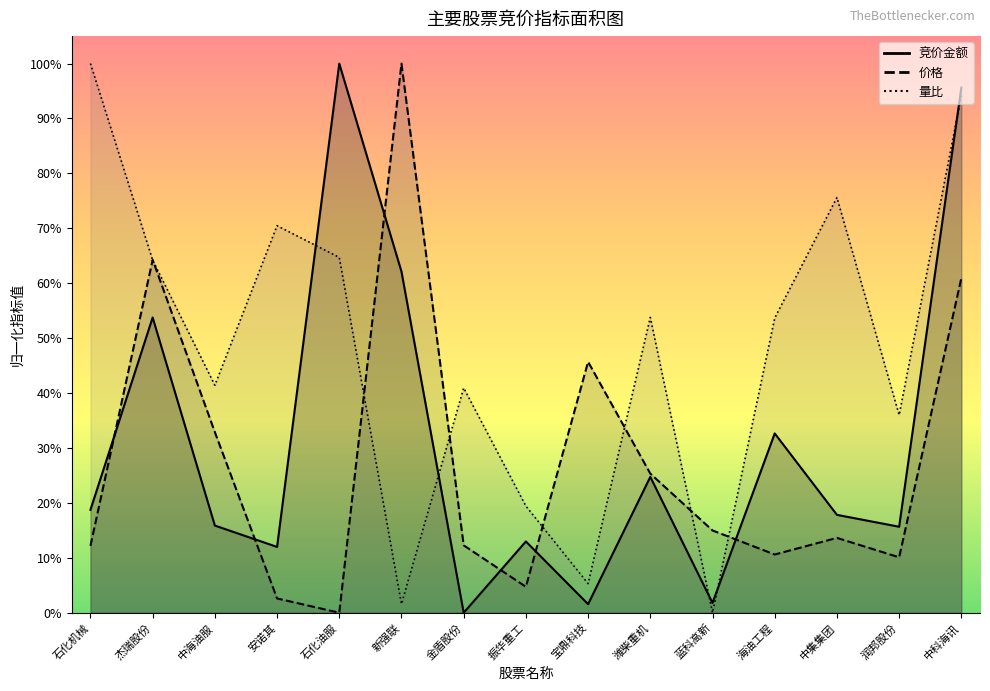

Reading right to left, transcribe all the data shown in this chart.

竞价金额: 中科海讯=1.0	润邦股份=0.2	中集集团=0.2	海油工程=0.3	蓝科高新=0.0	潍柴重机=0.2	宝鼎科技=0.0	振华重工=0.1	金盾股份=0.0	新强联=0.6	石化油服=1.0	安诺其=0.1	中海油服=0.2	杰瑞股份=0.5	石化机械=0.2
价格: 中科海讯=0.6	润邦股份=0.1	中集集团=0.1	海油工程=0.1	蓝科高新=0.1	潍柴重机=0.3	宝鼎科技=0.5	振华重工=0.0	金盾股份=0.1	新强联=1.0	石化油服=0.0	安诺其=0.0	中海油服=0.3	杰瑞股份=0.6	石化机械=0.1
量比: 中科海讯=0.9	润邦股份=0.4	中集集团=0.8	海油工程=0.5	蓝科高新=0.0	潍柴重机=0.5	宝鼎科技=0.1	振华重工=0.2	金盾股份=0.4	新强联=0.0	石化油服=0.6	安诺其=0.7	中海油服=0.4	杰瑞股份=0.6	石化机械=1.0